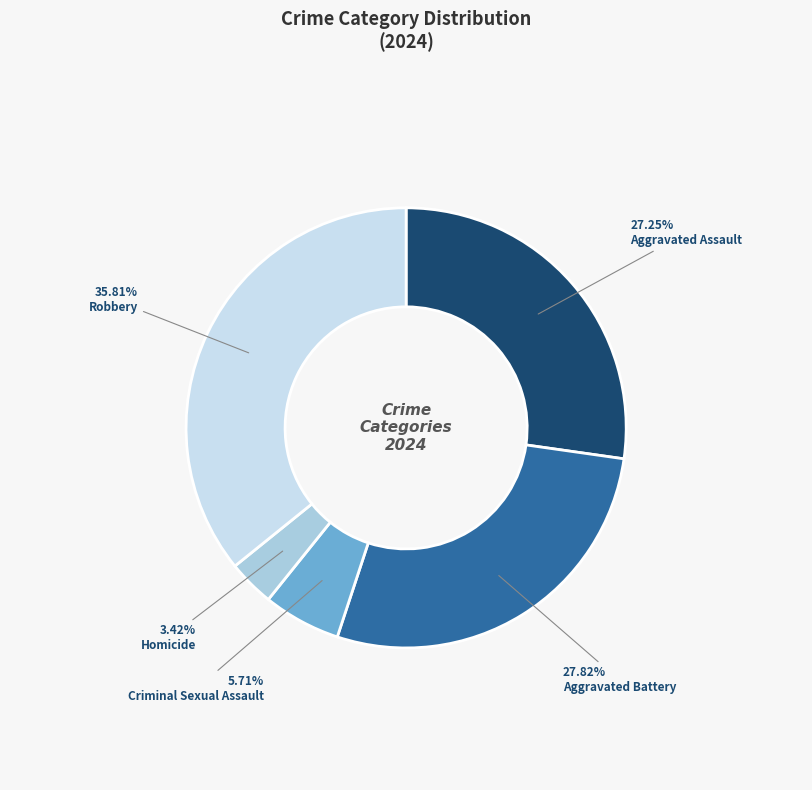

Does Homicide represent more than half of the total?

No